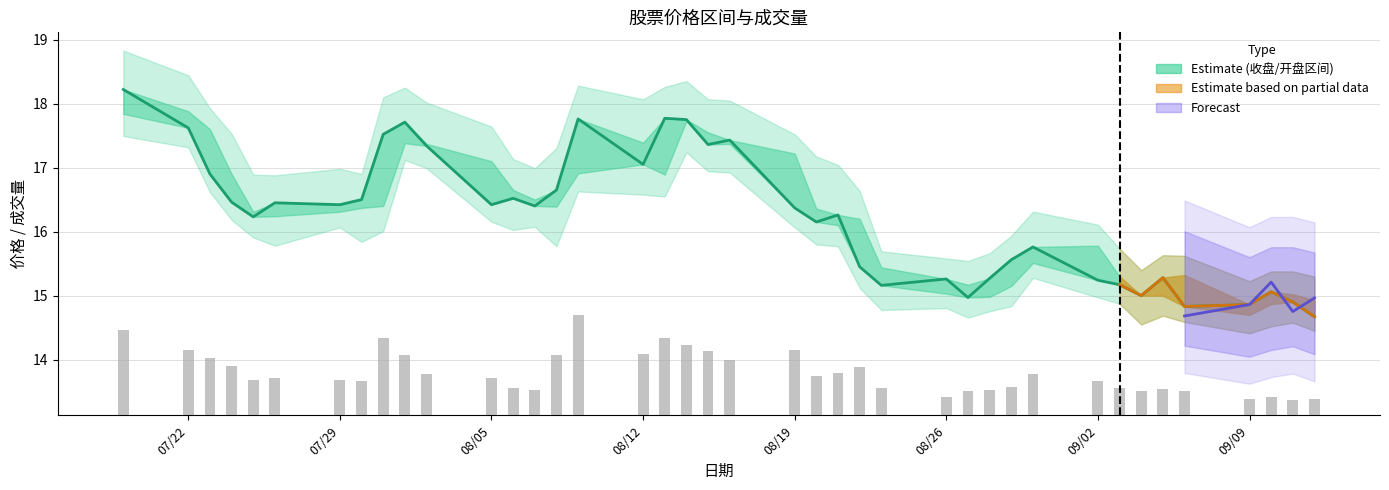

What is the smallest value displayed?

0.2